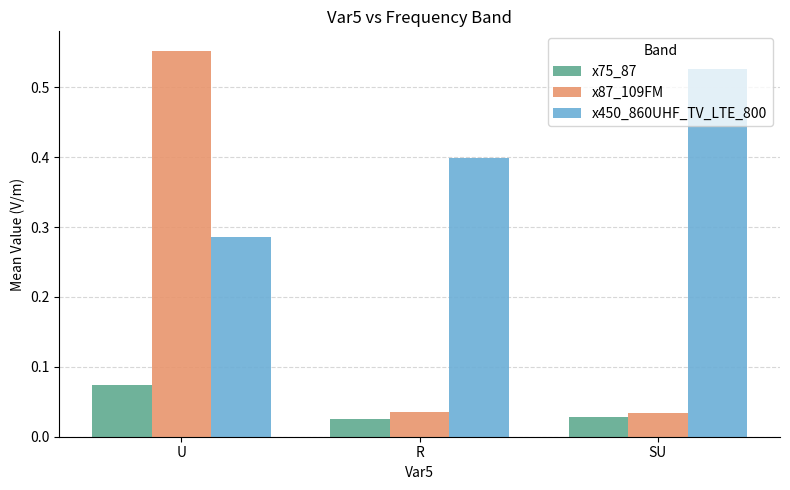

What is the sum of the x450_860UHF_TV_LTE_800 values at SU and U?

0.8